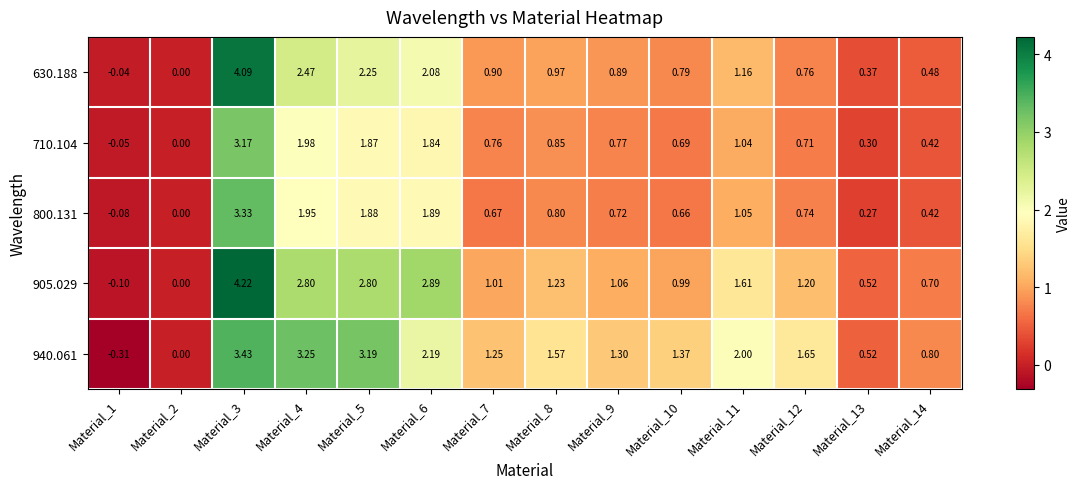

Is the value of 940.061 at Material_6 greater than the value of 905.029 at Material_6?

No